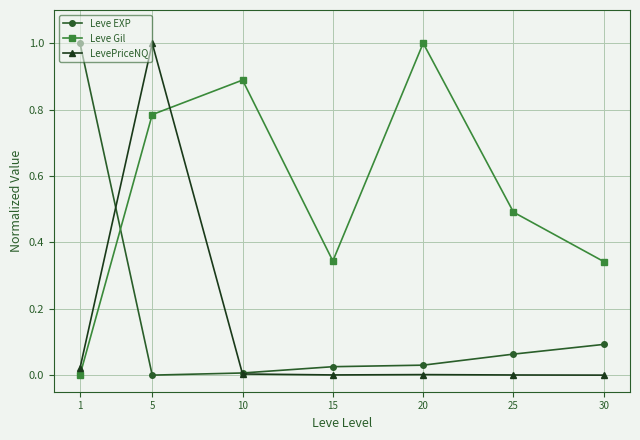

How many data points does each series have?

7